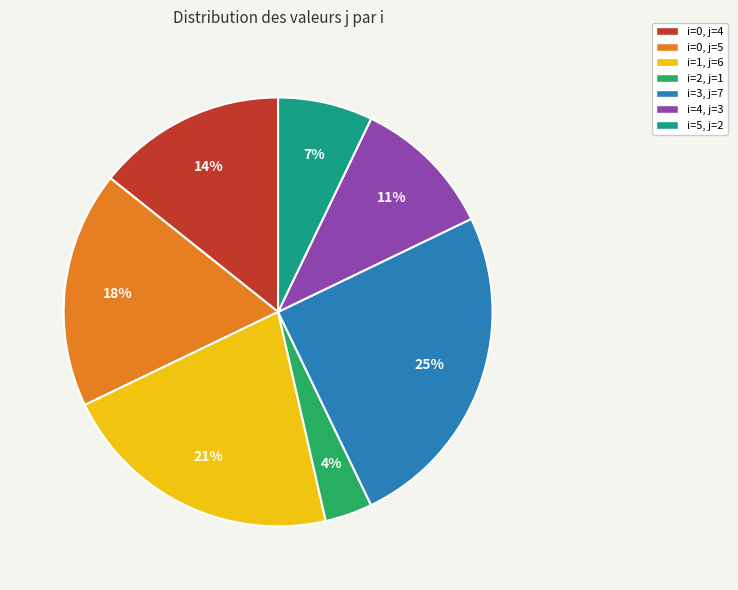

To the nearest percent, what is the difference between the largest and smallest slice percentages?

21%